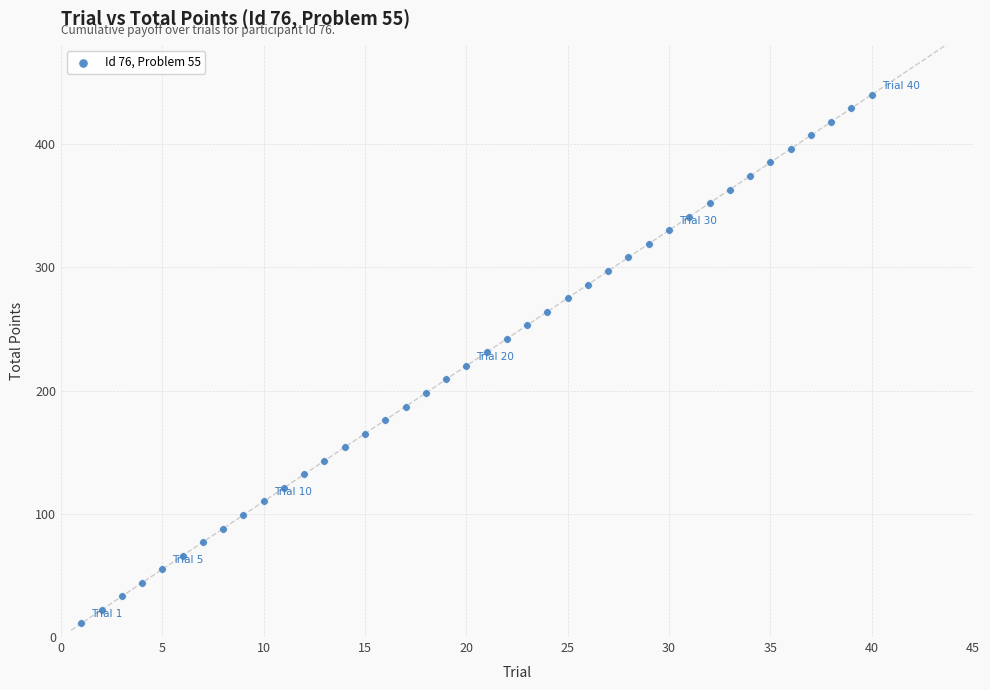

What is the range of Y values (max minus min)?

429